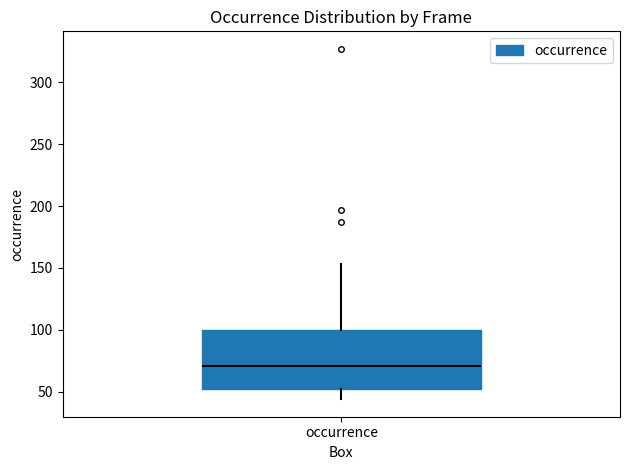

Where is the upper edge of the box for occurrence on the y-axis? The values are not printed on the chart, so give them approximately, as read against the axis.

100